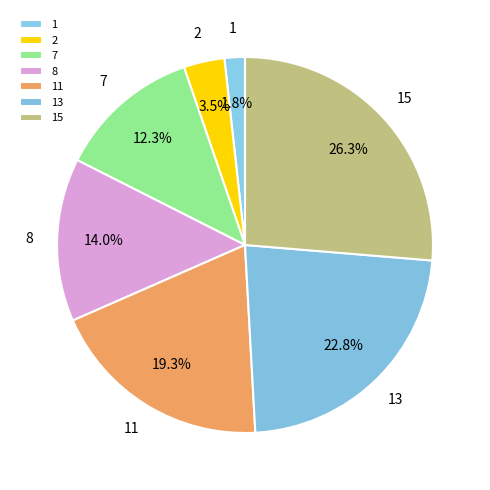

Rank the categories by value from lowest to highest.

1, 2, 7, 8, 11, 13, 15